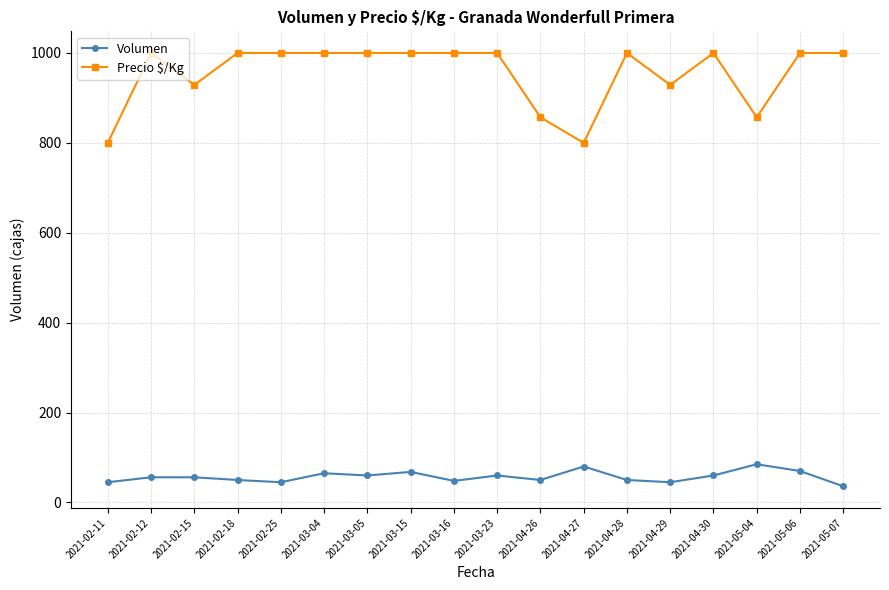

What value does the Volumen series have at 2021-04-30, to the nearest 10?

60